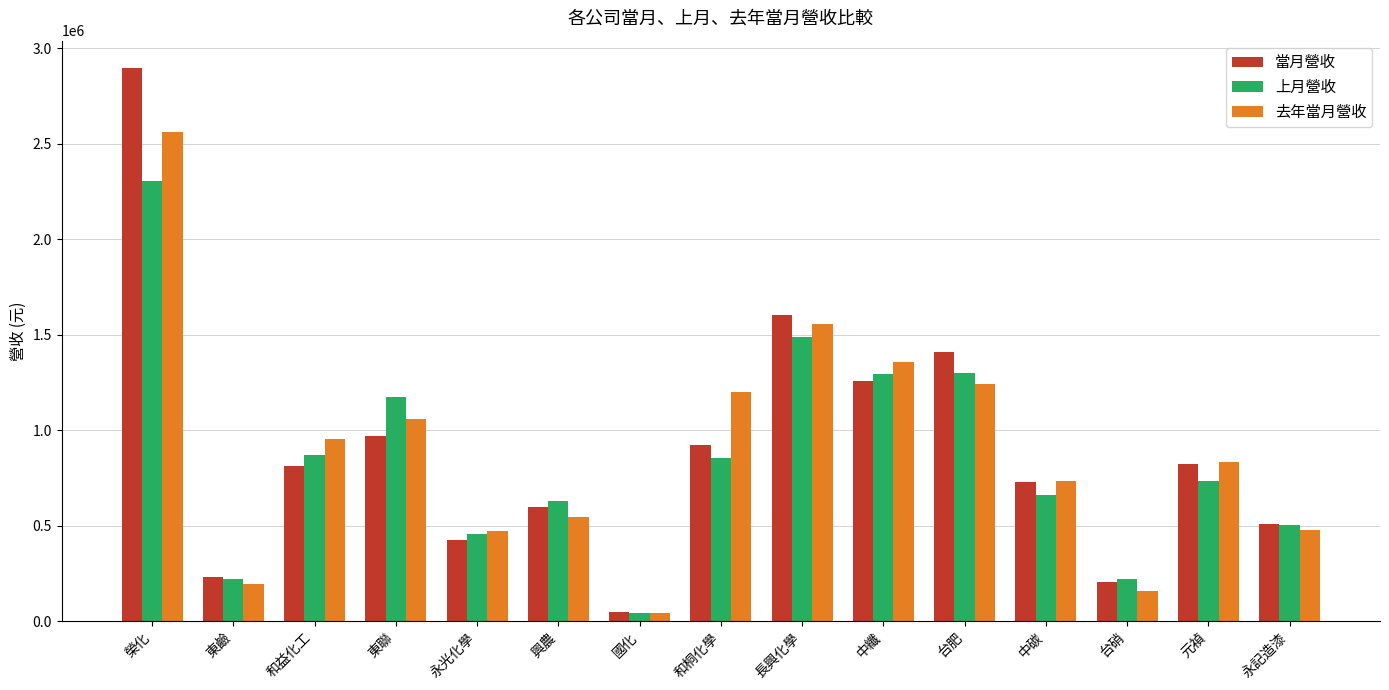

List the series in order of their peak value, highest first.

當月營收, 去年當月營收, 上月營收